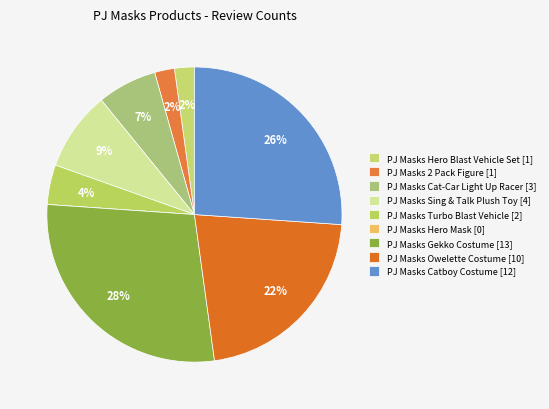

Is it true that PJ Masks Hero Mask is 10% of the pie?

False